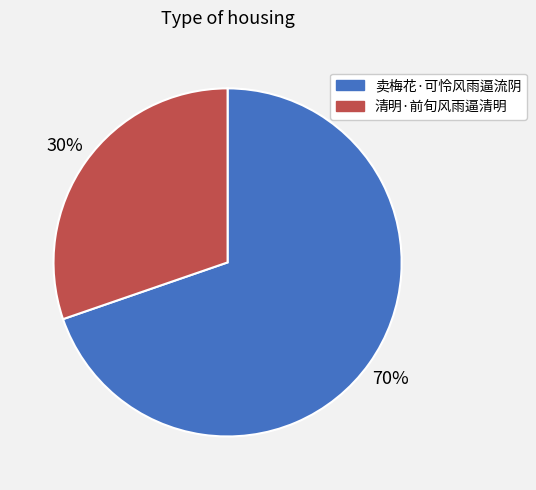

Is it true that 卖梅花·可怜风雨逼流阴 is 62% of the pie?

False